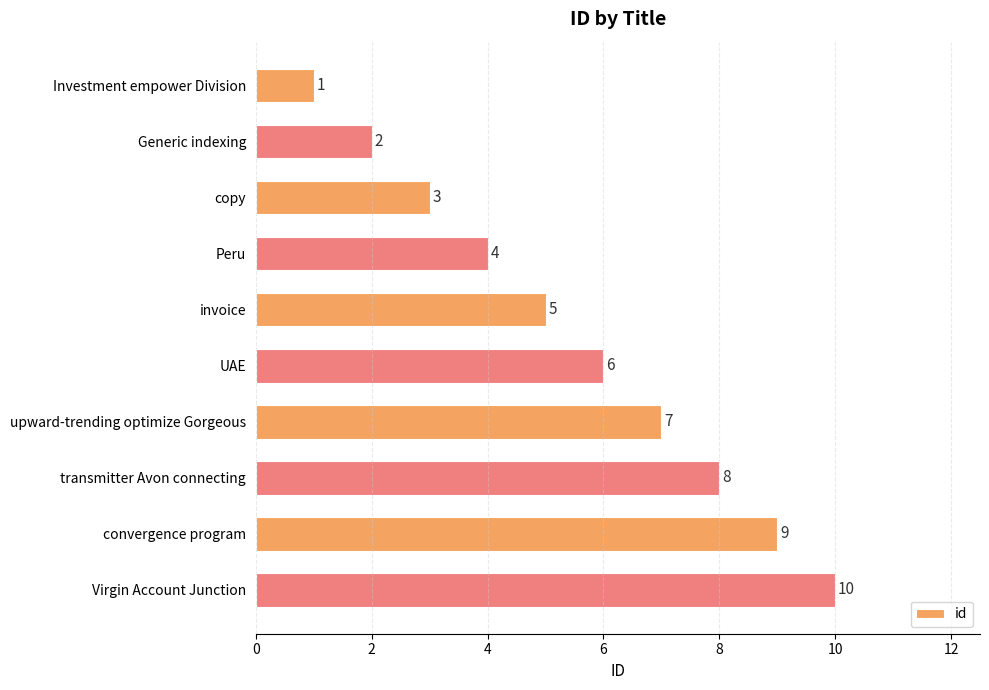

Is it true that the value at Peru is 4?

True